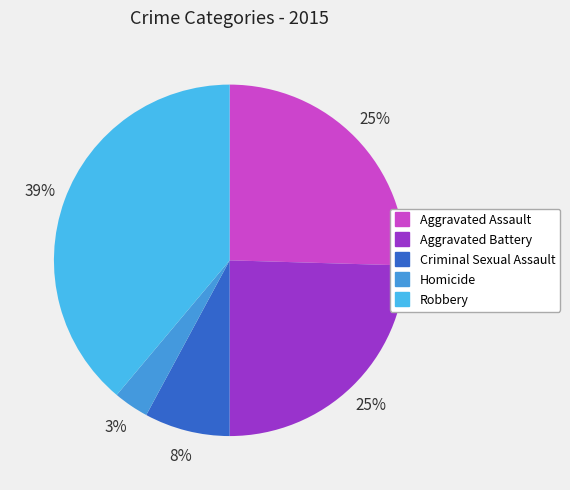

True or false: Homicide accounts for 3% of the total.

True